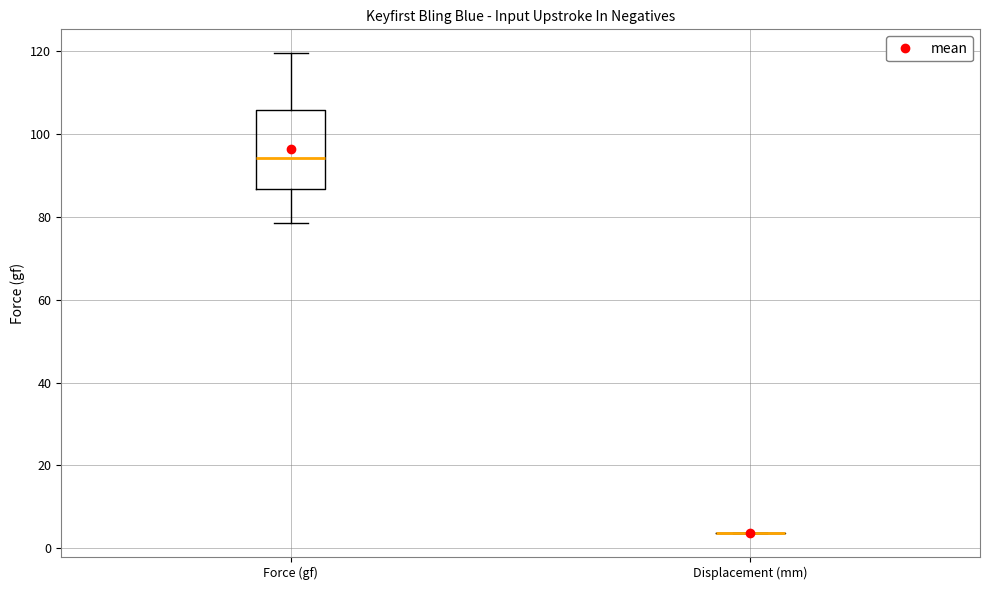

Reading left to right, read every box against the y-axis: the position of its median line, the range the box covers, and the ends of its whiskers. The values are not printed on the chart, so give them approximately, as read against the axis.

Force (gf): median 94, box 86 to 106, whiskers 78 to 120
Displacement (mm): box collapsed to a line at 4, whiskers 4 to 4